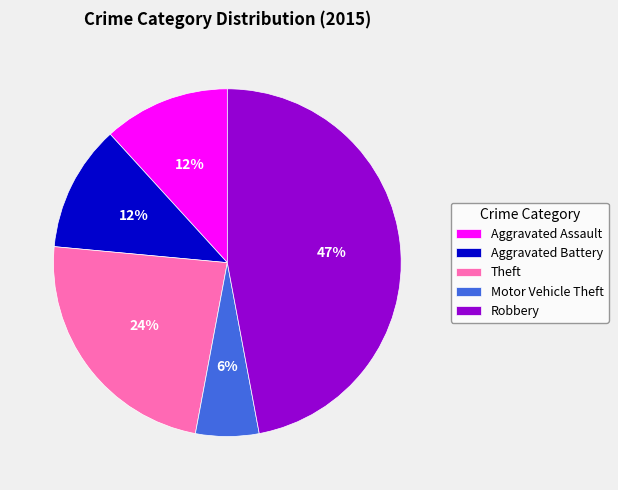

Which has a higher value, Theft or Robbery?

Robbery